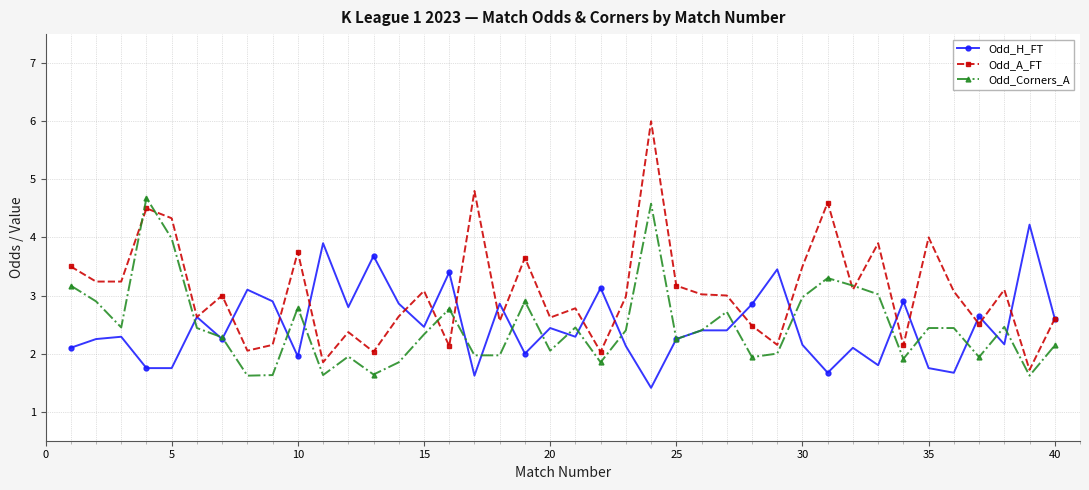

What is the value of the Odd_Corners_A point at the 22nd from the left?

1.9